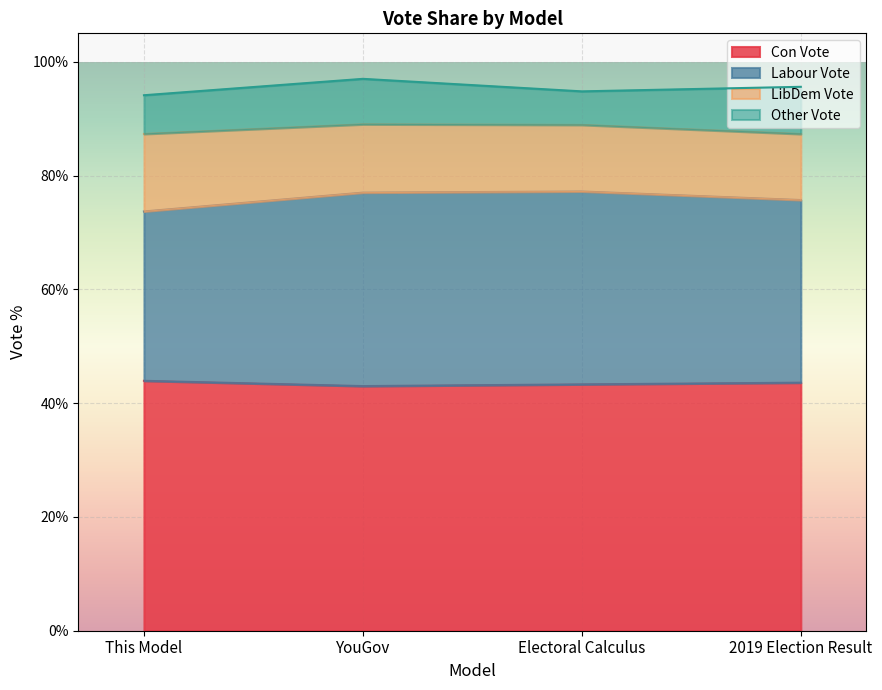

What is the minimum value for Con Vote?

43.0